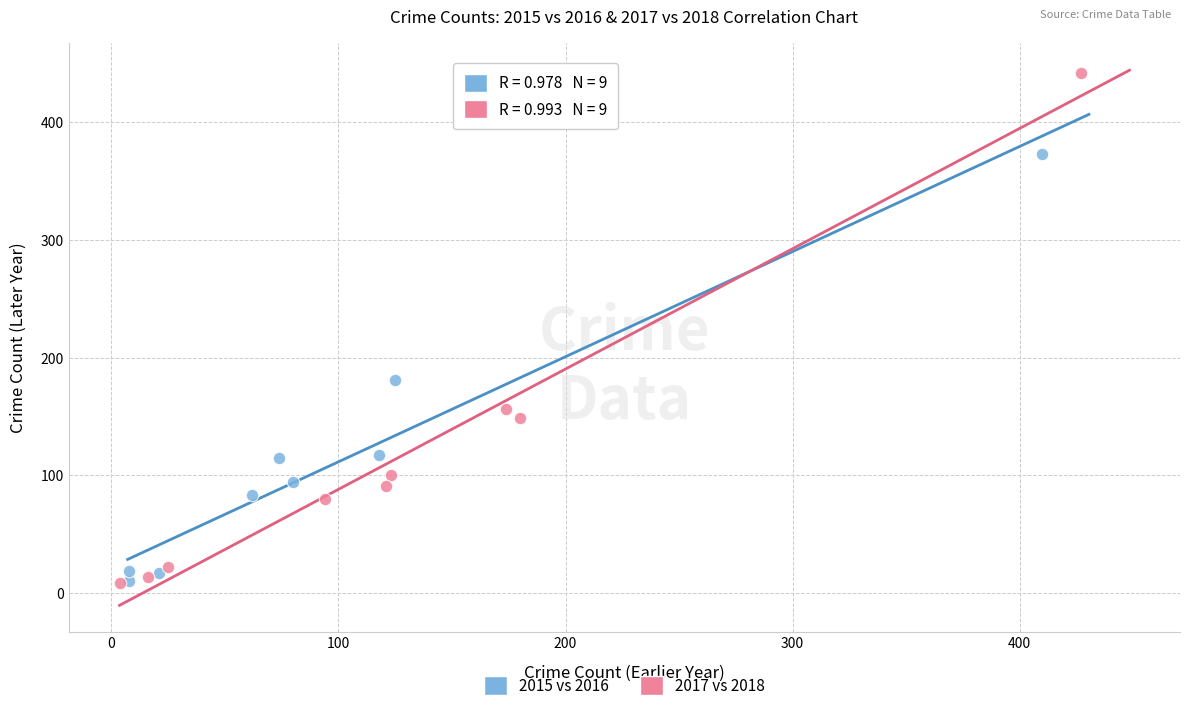

Which series has the largest Y range (max minus min)?

2017 vs 2018